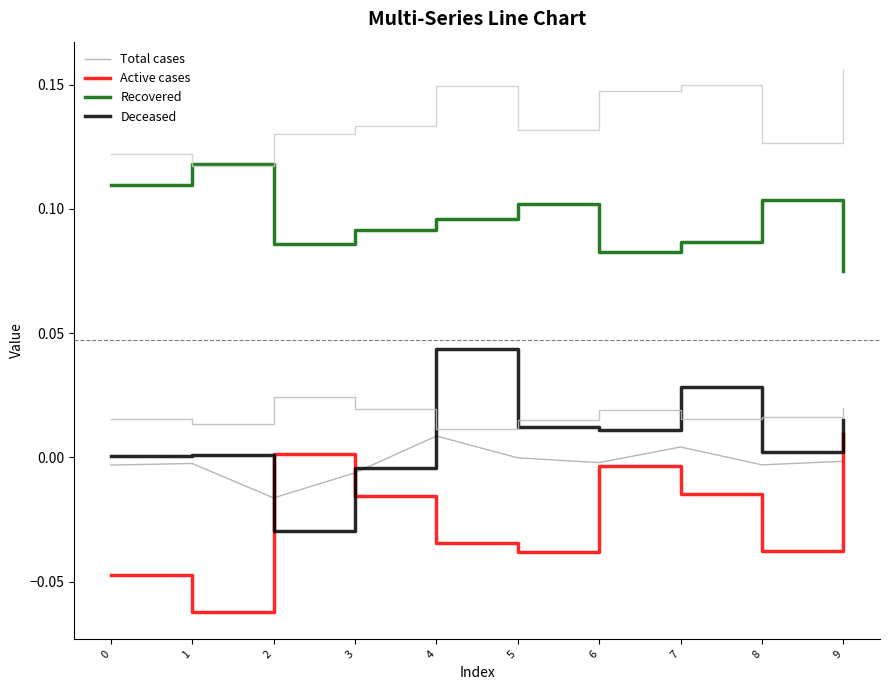

How many lines are shown in the chart?

6